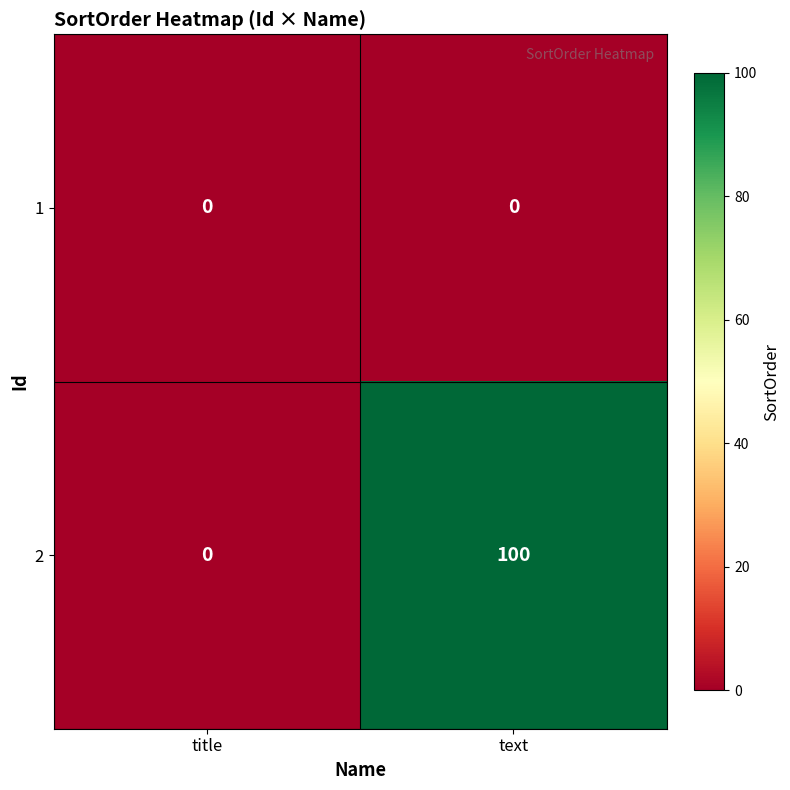

Rank the series by their maximum value, from lowest to highest.

1, 2